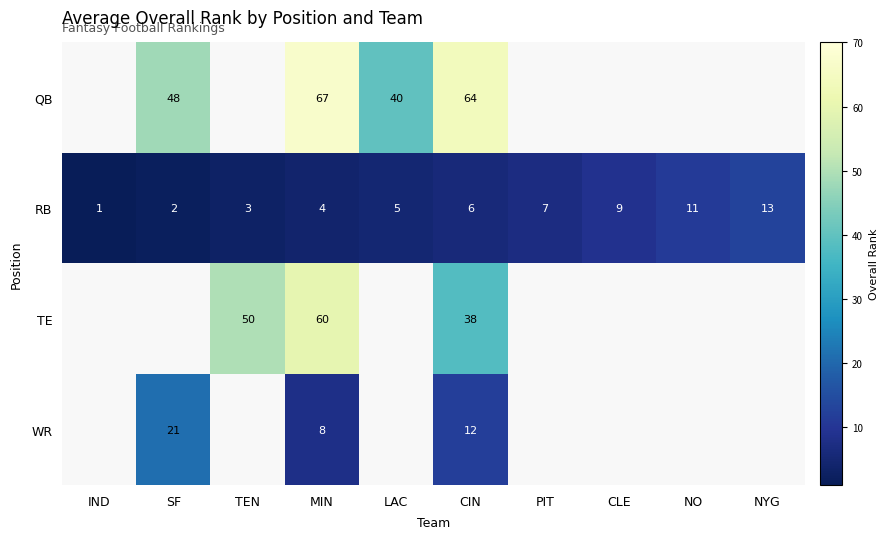

Which label corresponds to the smallest value in the chart?

IND